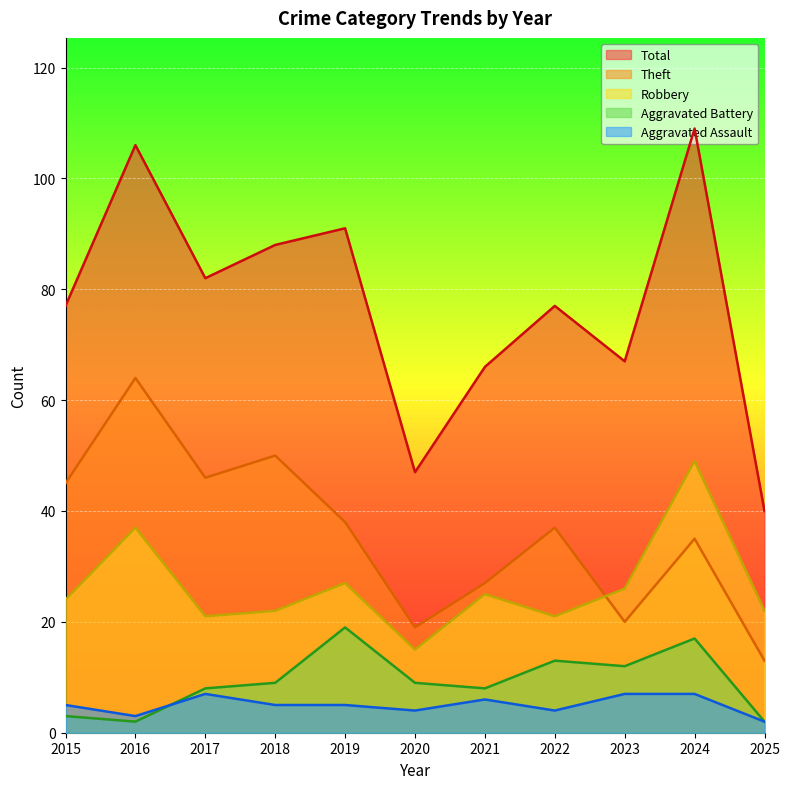

How many values in the Aggravated Assault series exceed 5?

4